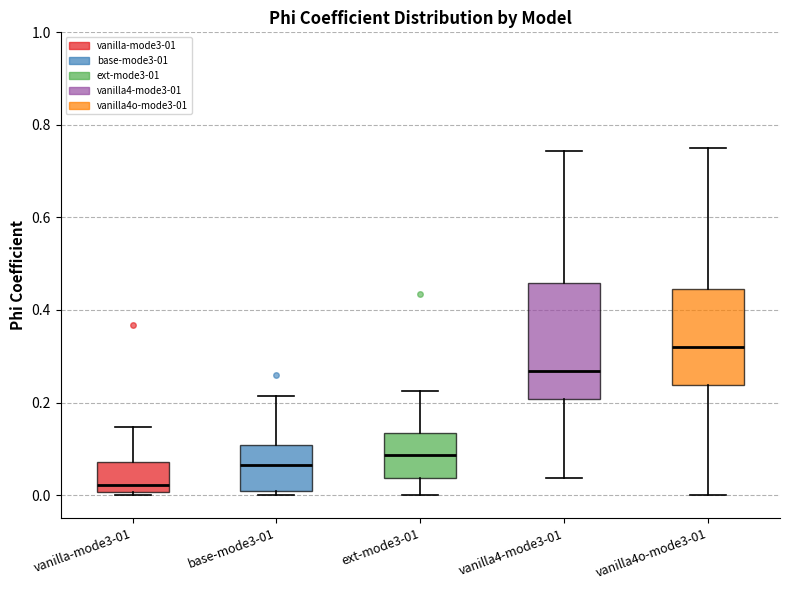

Which box has the lowest median line?

vanilla-mode3-01